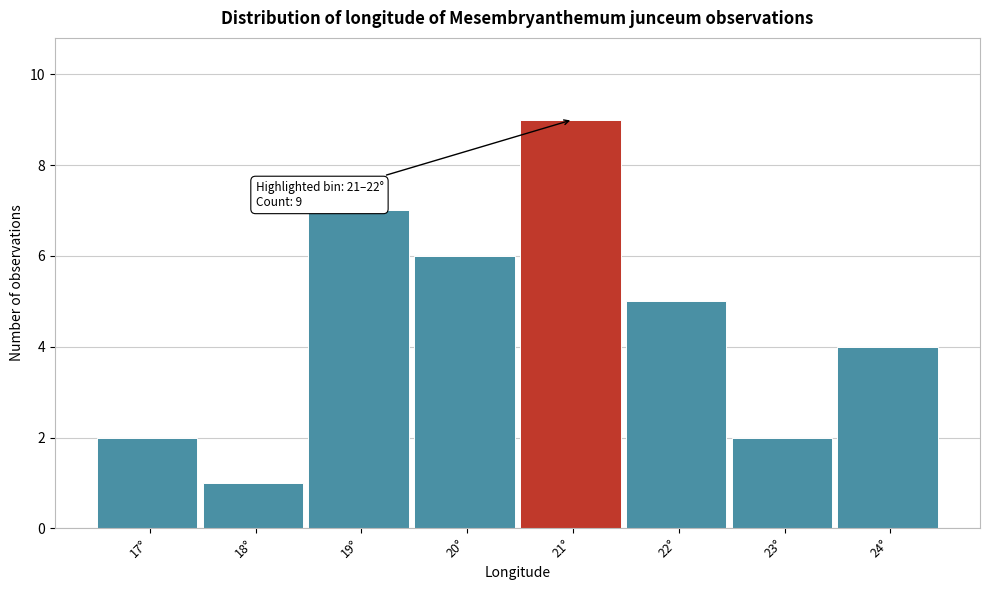

Reading left to right, extract all data points from this chart.

2	1	7	6	9	5	2	4